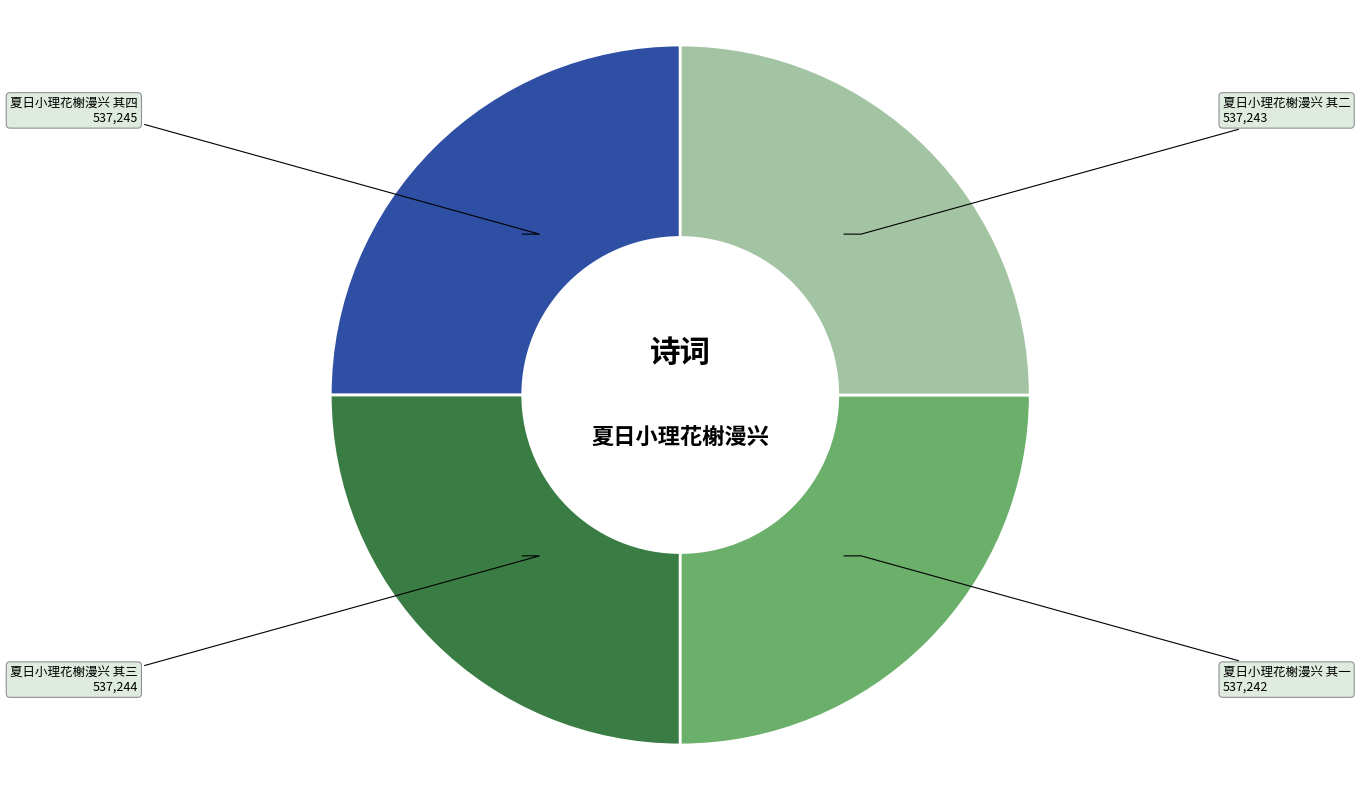

The 夏日小理花榭漫兴 其二 slice represents 18% of the pie. True or false?

False